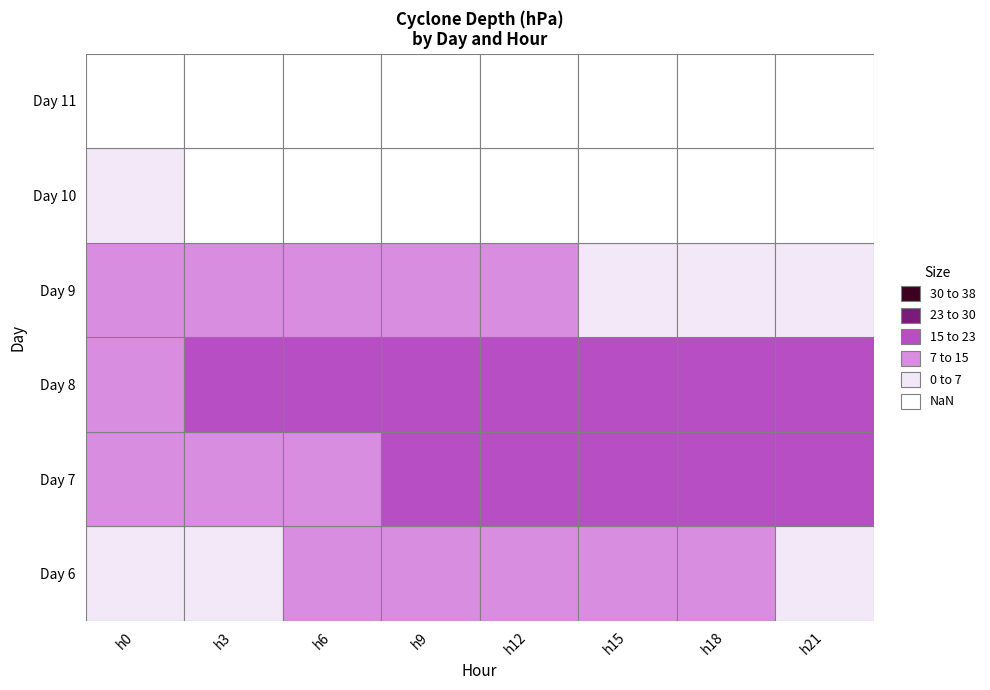

Reading left to right, transcribe all the data shown in this chart.

6: 2.0	2.0	8.0	10.0	11.5	12.0	8.0	6.0
7: 10.0	12.0	14.0	16.0	16.0	18.0	18.0	16.0
8: 14.0	16.0	16.0	18.0	18.0	18.0	16.0	16.0
9: 12.0	10.0	10.0	10.0	14.0	4.0	4.0	2.0
10: 2.0	0.0	0.0	0.0	0.0	0.0	0.0	0.0
11: 0.0	0.0	0.0	0.0	0.0	0.0	0.0	0.0